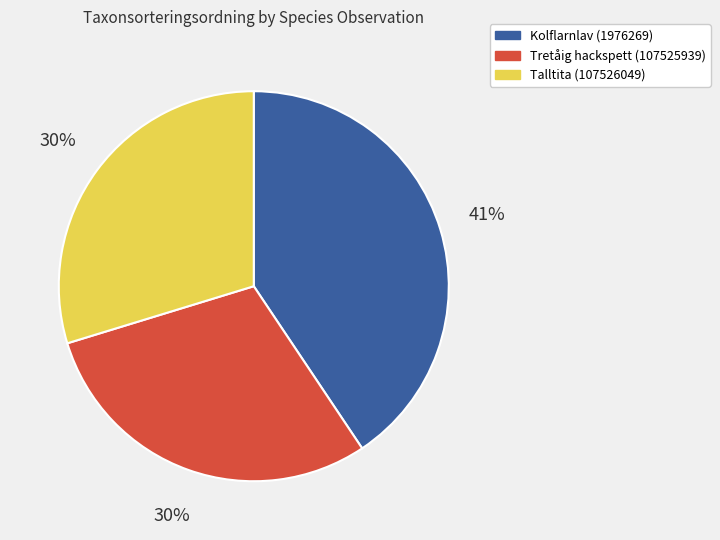

How many segments does this pie chart have?

3